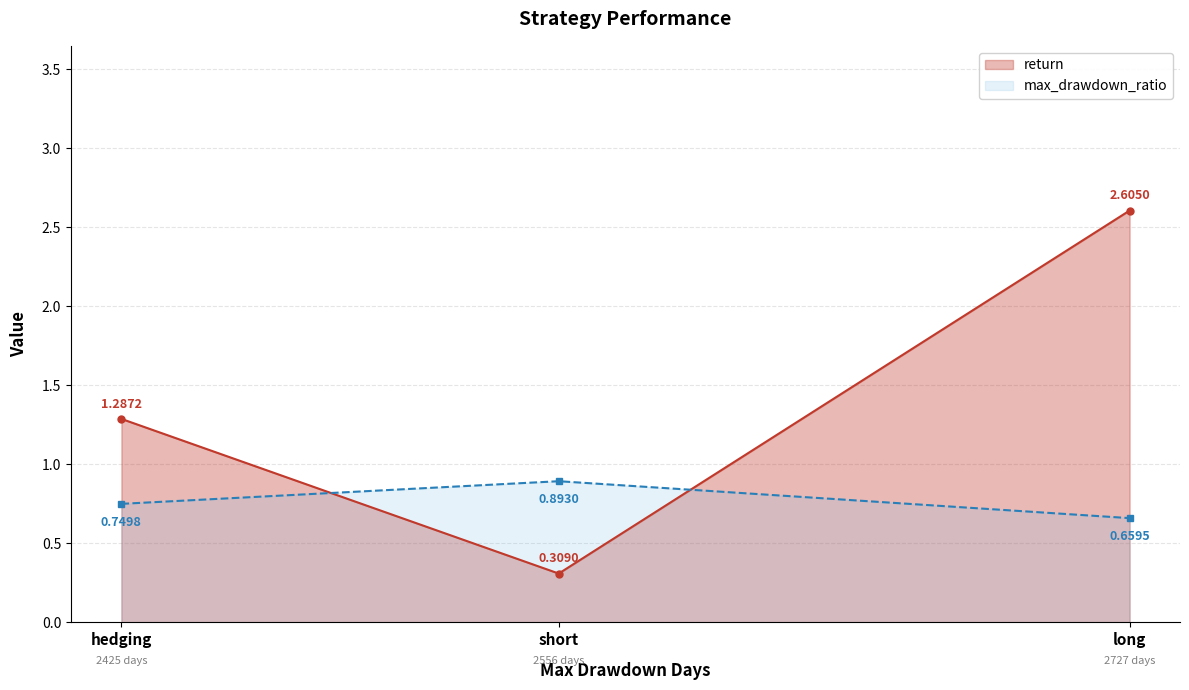

What is the approximate value of max_drawdown_ratio at hedging?

0.7